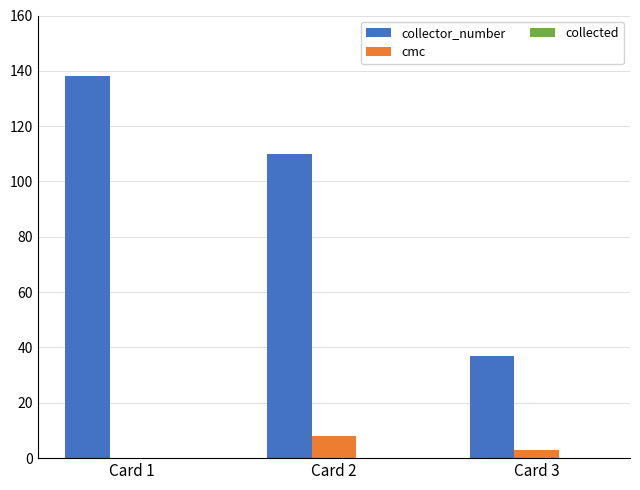

At which category is the sum across all series the highest?

Card 1